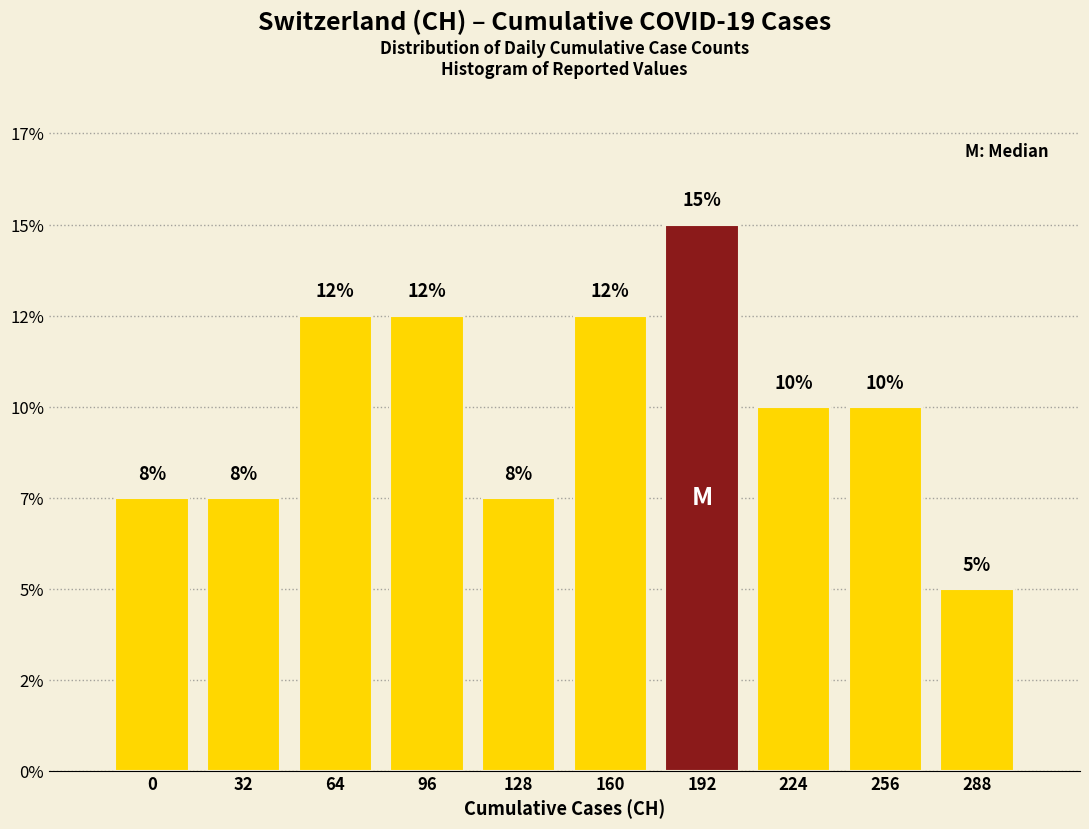

Does the chart contain any negative values?

No